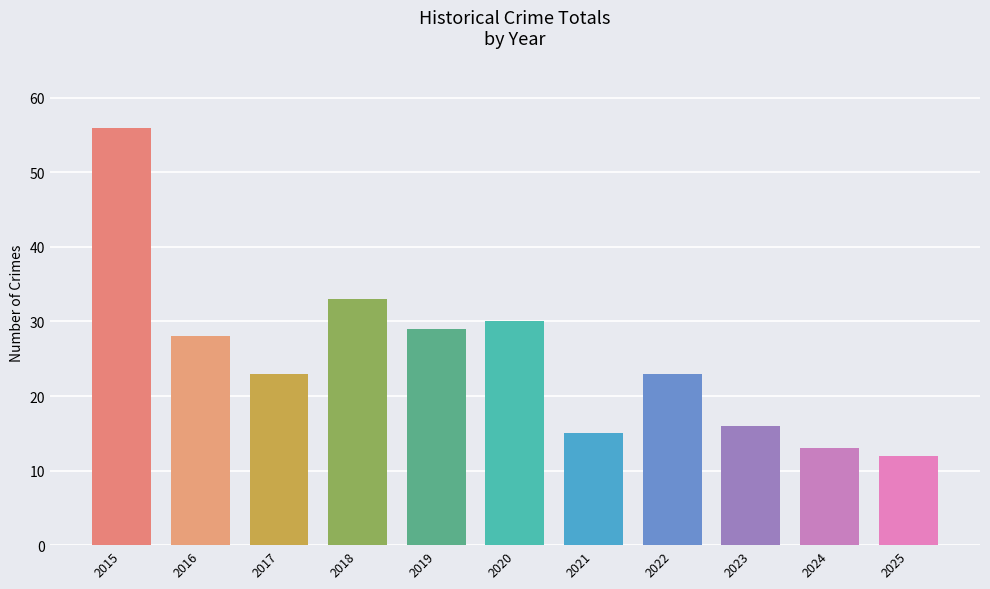

Reading right to left, what are all the values shown in this chart?

2025=12	2024=13	2023=16	2022=23	2021=15	2020=30	2019=29	2018=33	2017=23	2016=28	2015=56